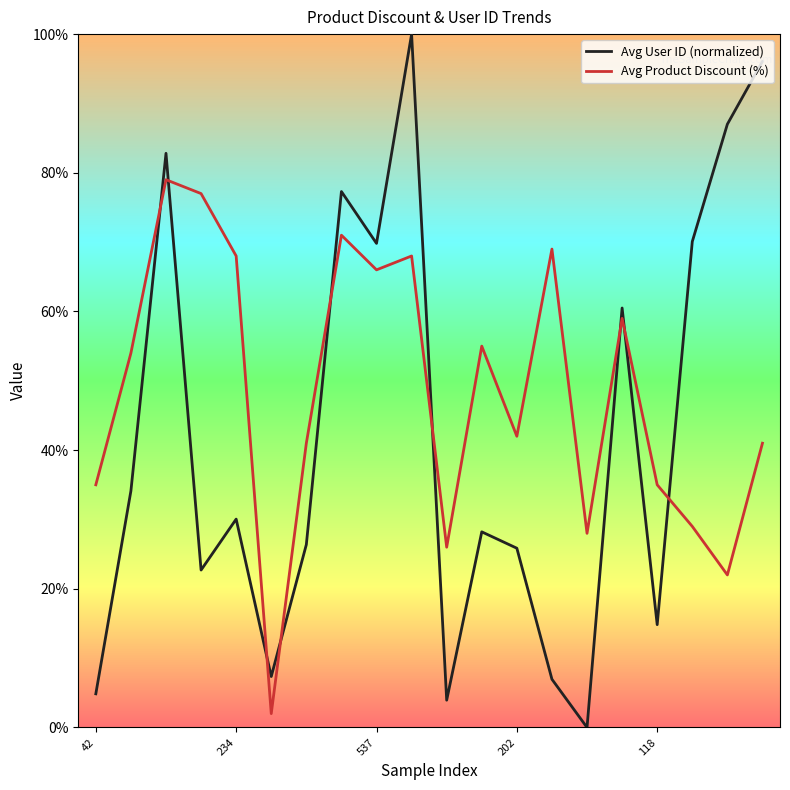

What is the greatest value displayed?

100.0